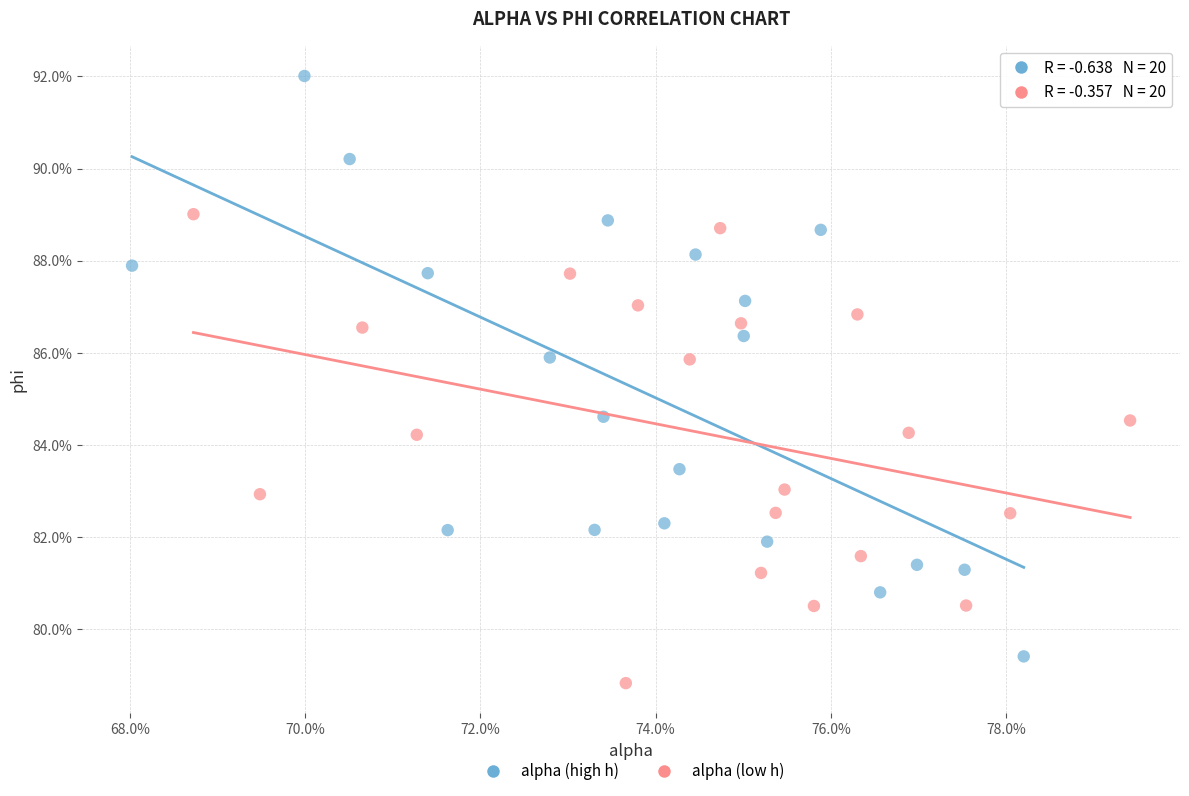

What are all the series names shown in the legend?

alpha (high h), alpha (low h)